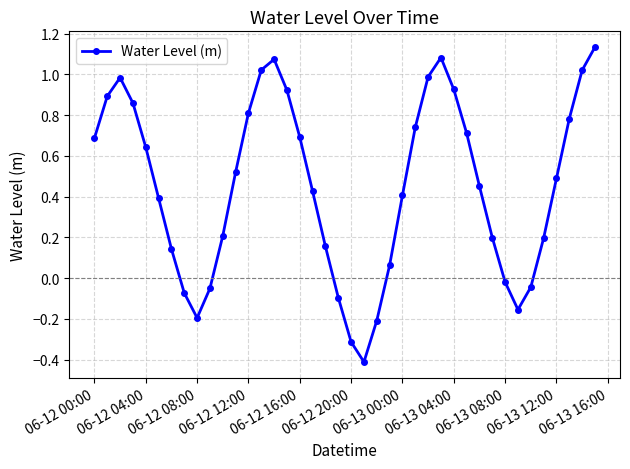

How many series are shown in this chart?

1